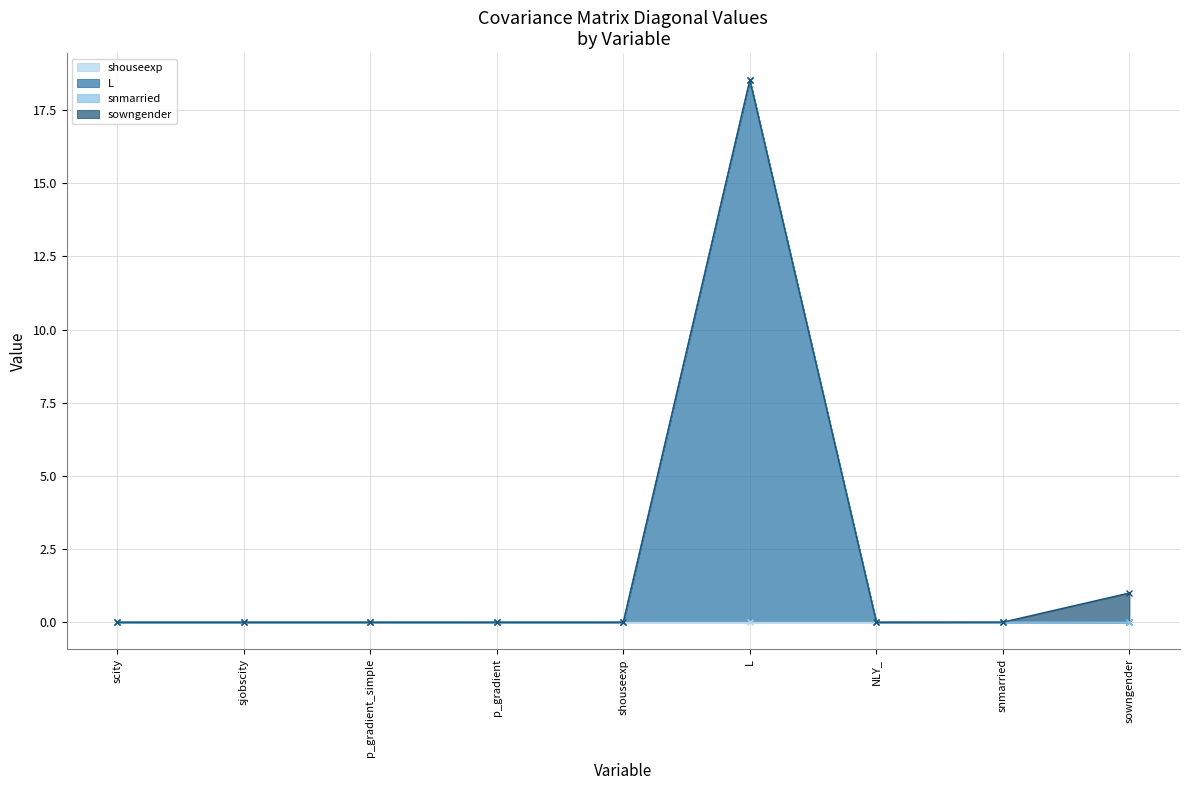

Reading right to left, list all the values displayed in this chart.

shouseexp: 0.0	0.0	0.0	0.0	0.0	0.0	0.0	0.0	0.0
L: 0.0	0.0	0.0	18.5	0.0	0.0	0.0	0.0	0.0
snmarried: 0.0	0.0	0.0	0.0	0.0	0.0	0.0	0.0	0.0
sowngender: 1.0	0.0	0.0	0.0	0.0	0.0	0.0	0.0	0.0